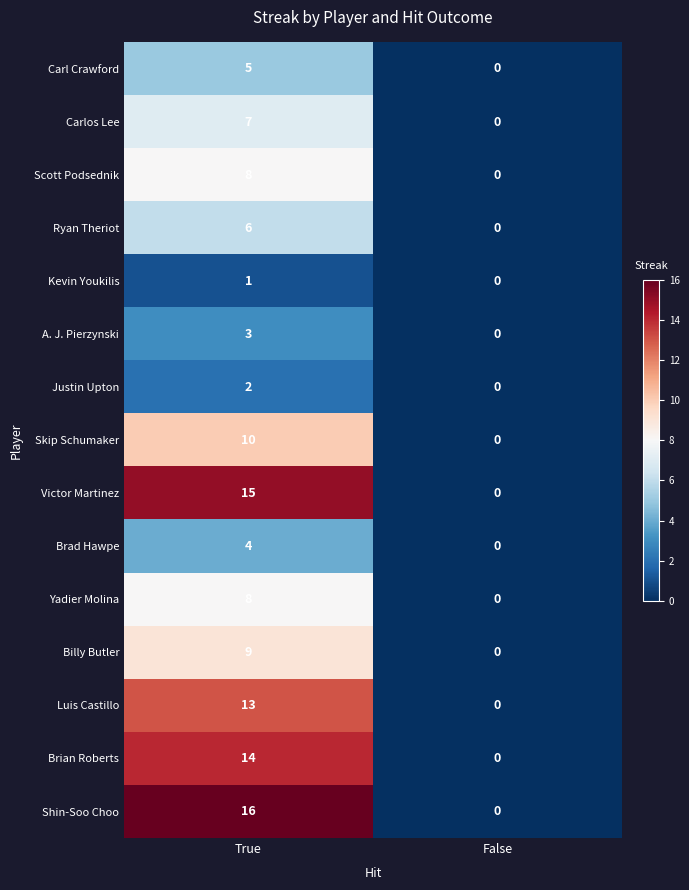

What is the difference between the maximum and minimum values in the Brian Roberts series?

14